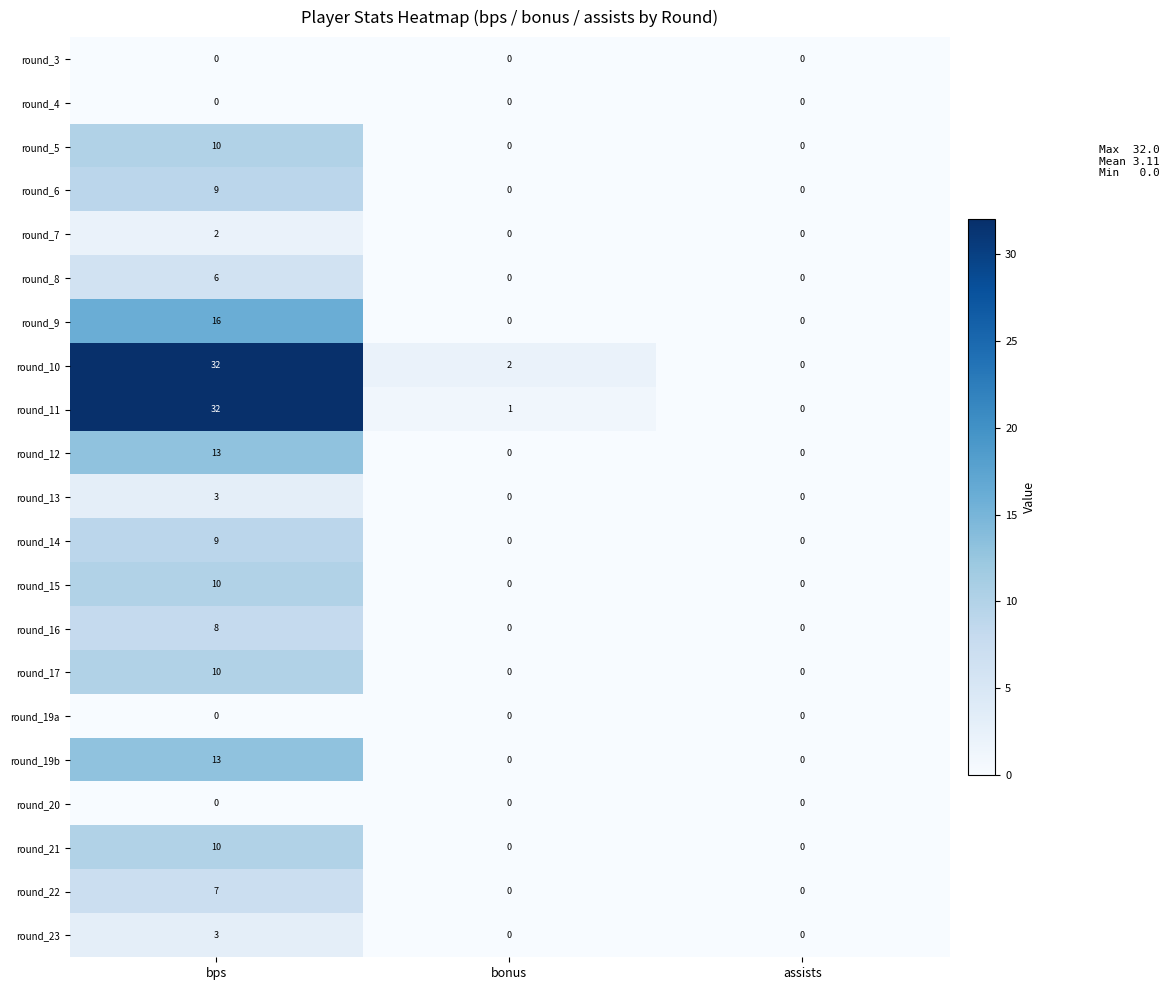

Count the number of categories in the chart.

3